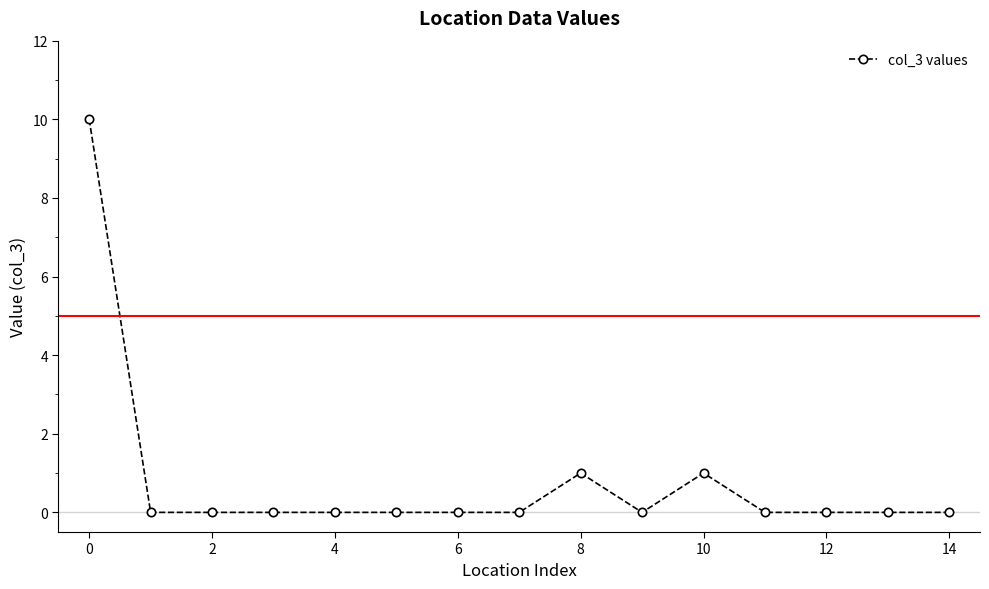

What is the difference between the maximum and second lowest values?

10